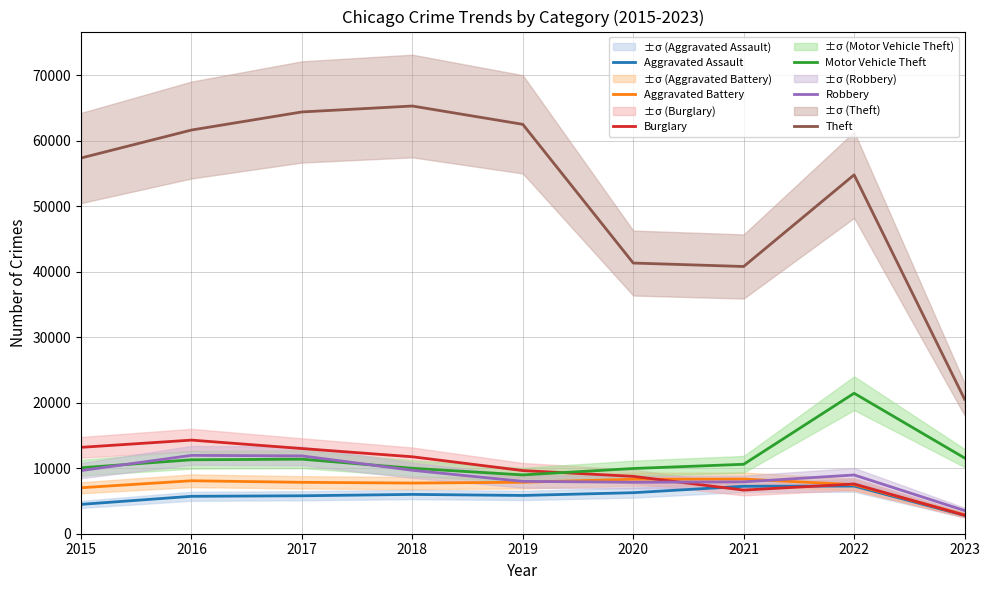

Reading left to right, what are all the values shown in this chart?

Aggravated Assault: 2015=4480	2016=5712	2017=5793	2018=6001	2019=5841	2020=6263	2021=7243	2022=7277	2023=2798
Aggravated Battery: 2015=7018	2016=8085	2017=7845	2018=7734	2019=7857	2020=8319	2021=8346	2022=7487	2023=2894
Burglary: 2015=13184	2016=14289	2017=13001	2018=11746	2019=9639	2020=8757	2021=6658	2022=7592	2023=2834
Motor Vehicle Theft: 2015=10068	2016=11286	2017=11380	2018=9985	2019=8977	2020=9956	2021=10599	2022=21444	2023=11561
Robbery: 2015=9638	2016=11960	2017=11880	2018=9680	2019=7994	2020=7855	2021=7917	2022=8966	2023=3540
Theft: 2015=57350	2016=61620	2017=64382	2018=65286	2019=62491	2020=41318	2021=40790	2022=54780	2023=20536